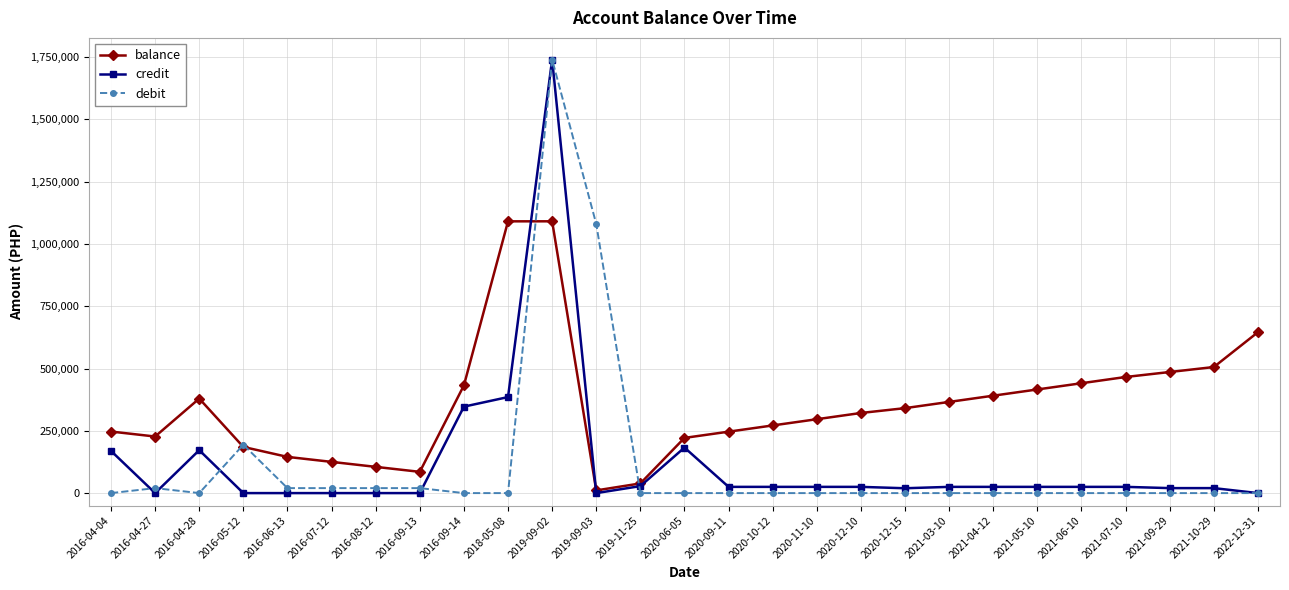

What is the total value across all series at 2016-05-12?

379389.5